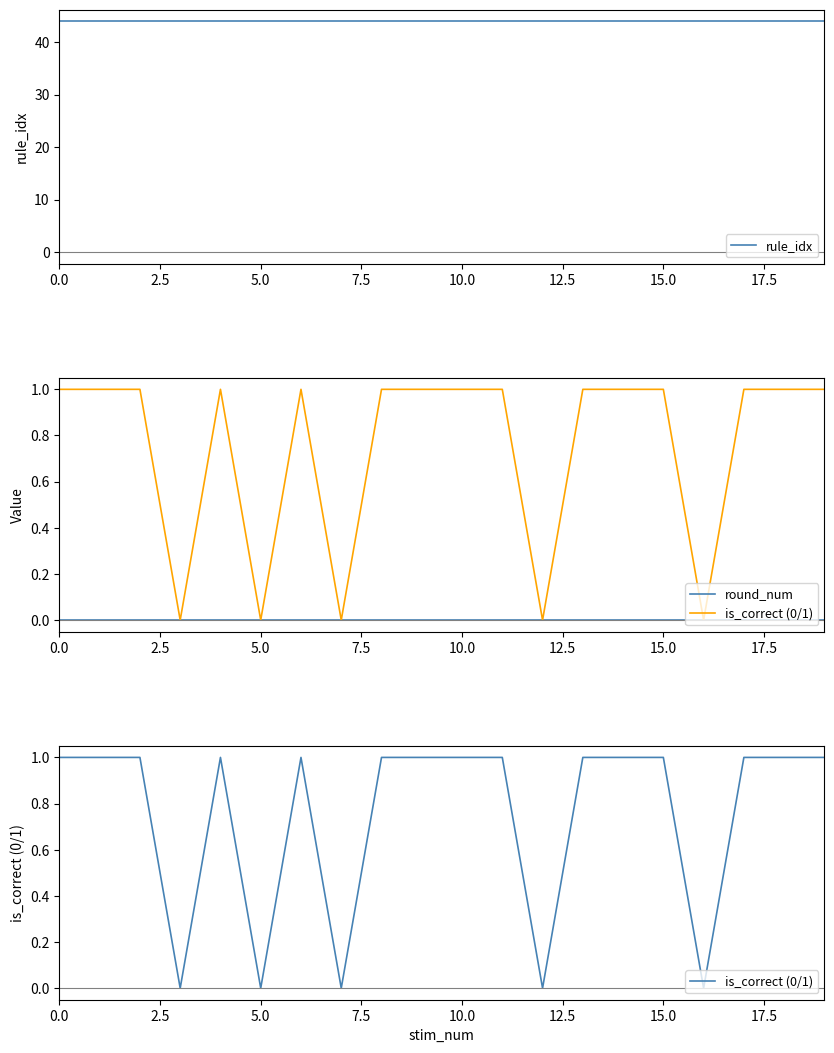

What are all the series names shown in the legend?

rule_idx, round_num, is_correct (0/1)